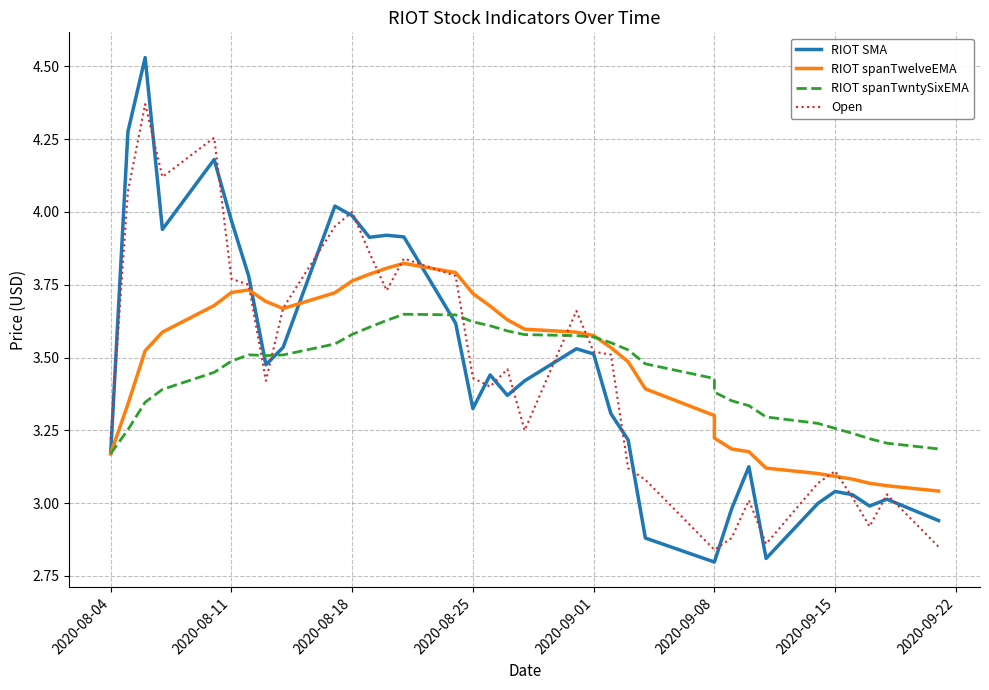

How many intersections are there between RIOT spanTwntySixEMA and RIOT spanTwelveEMA?

1